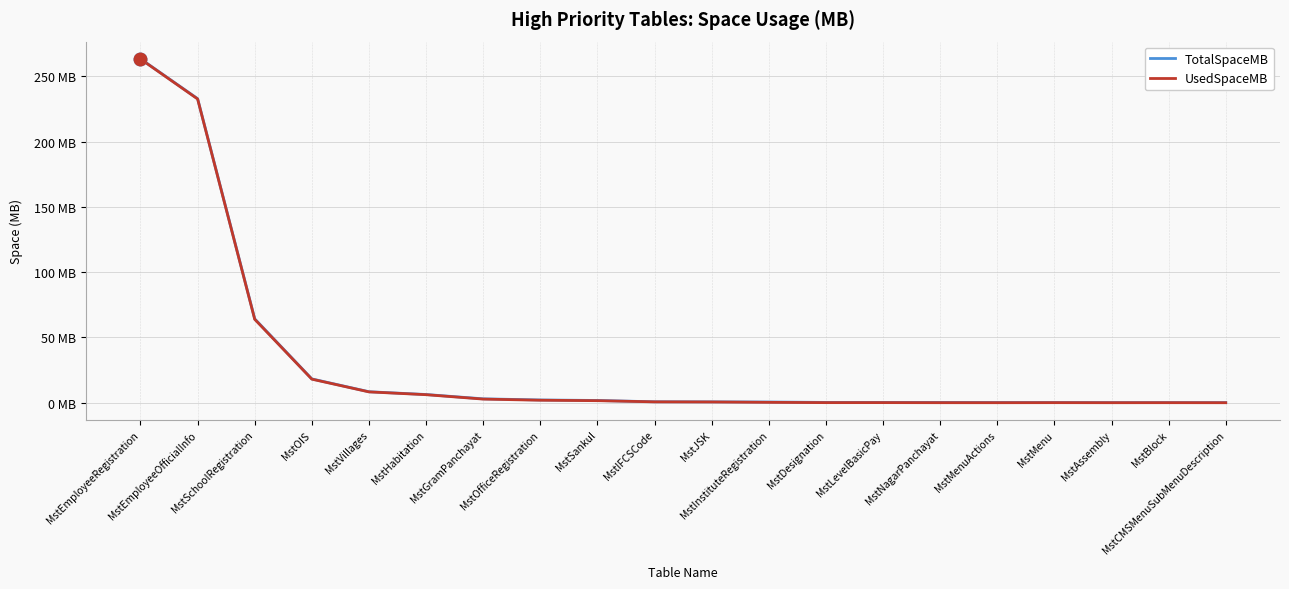

Does the chart display data point markers on the line(s)?

No